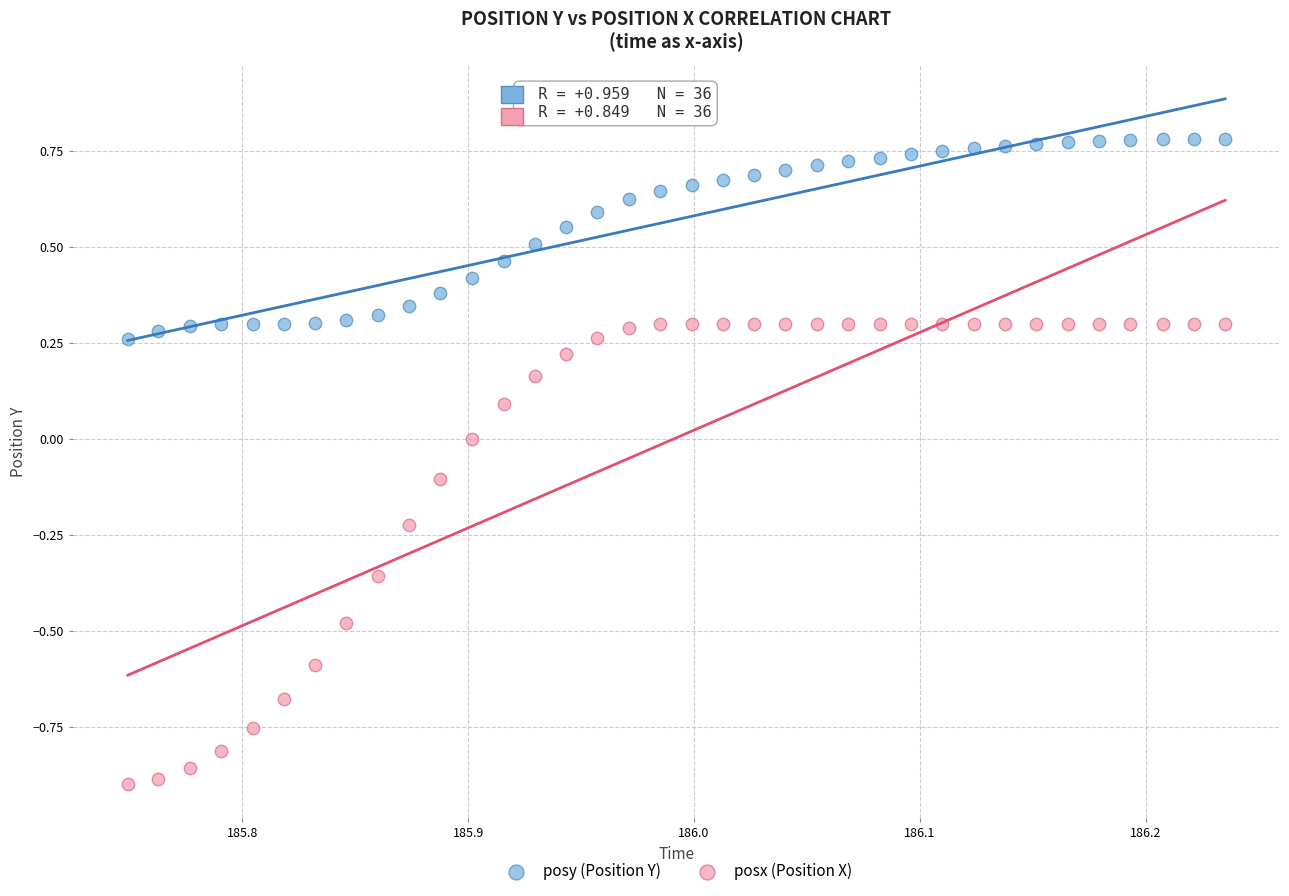

Which series contains the highest Y value?

posy (Position Y)